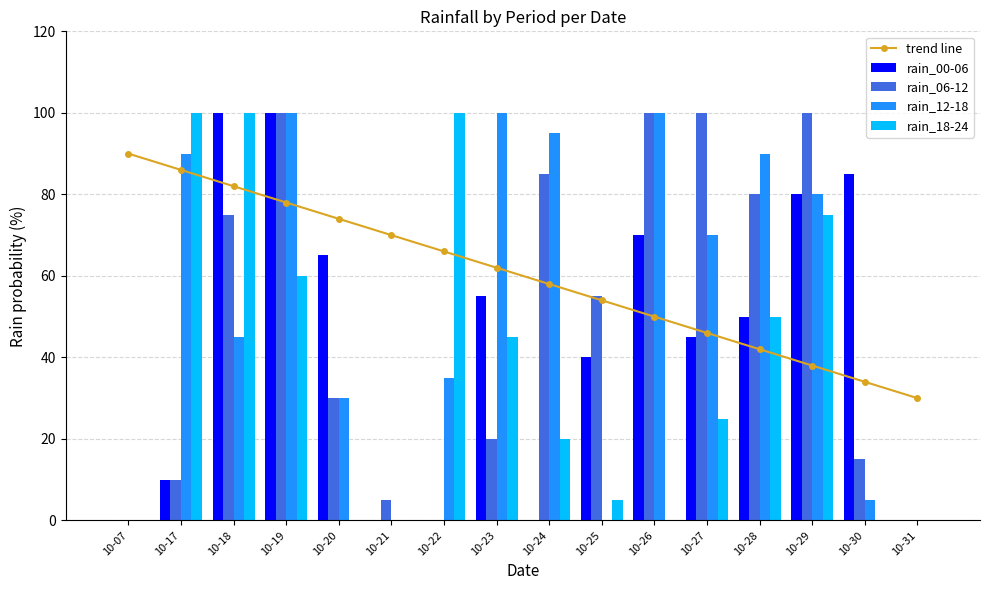

How many groups of bars are there?

16